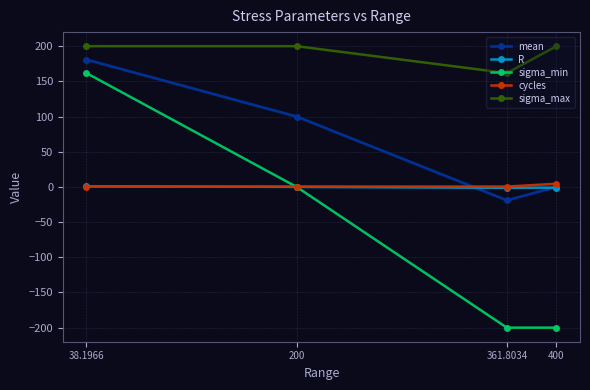

Rank the categories by R value from lowest to highest.

361.8034, 400, 200, 38.1966